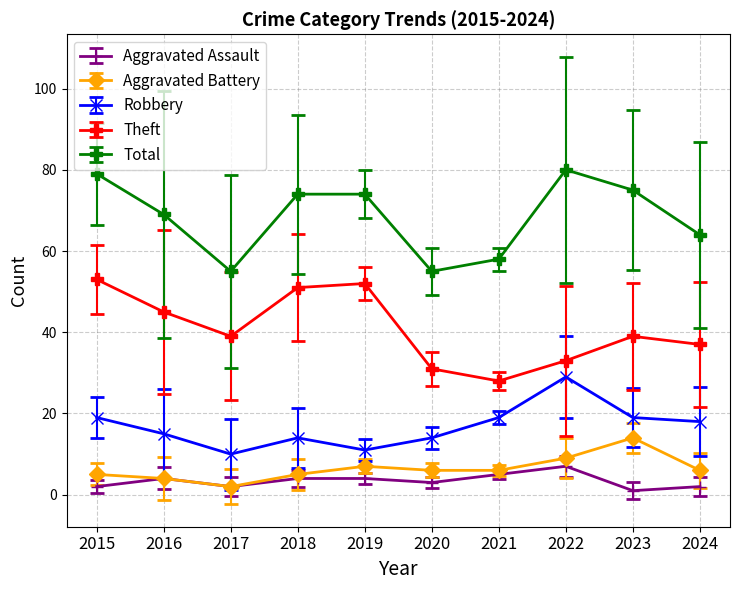

At how many categories does at least one series exceed 66?

6